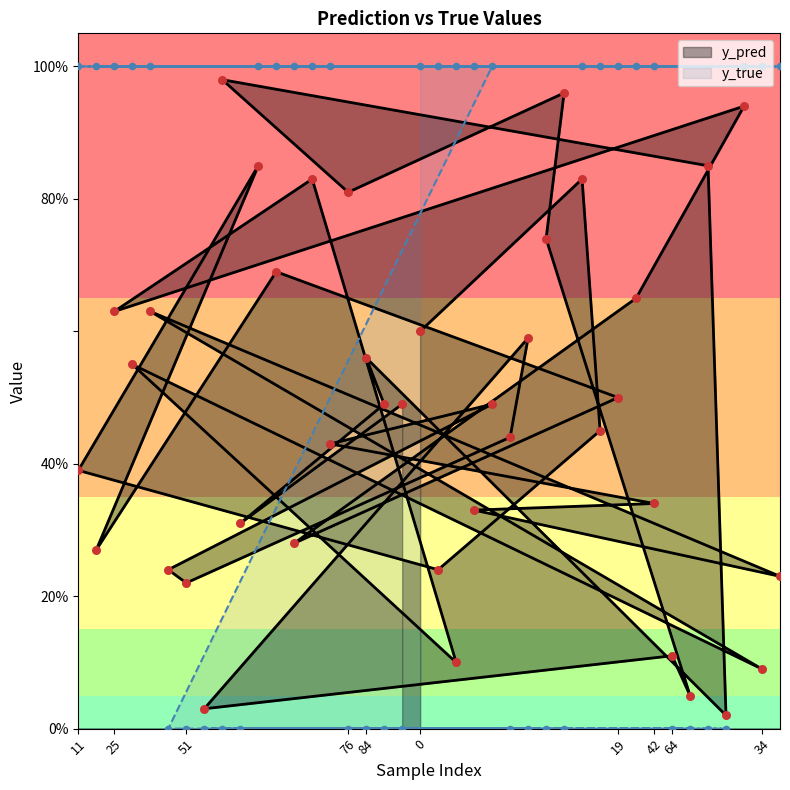

What are all the series names shown in the legend?

y_pred, y_true